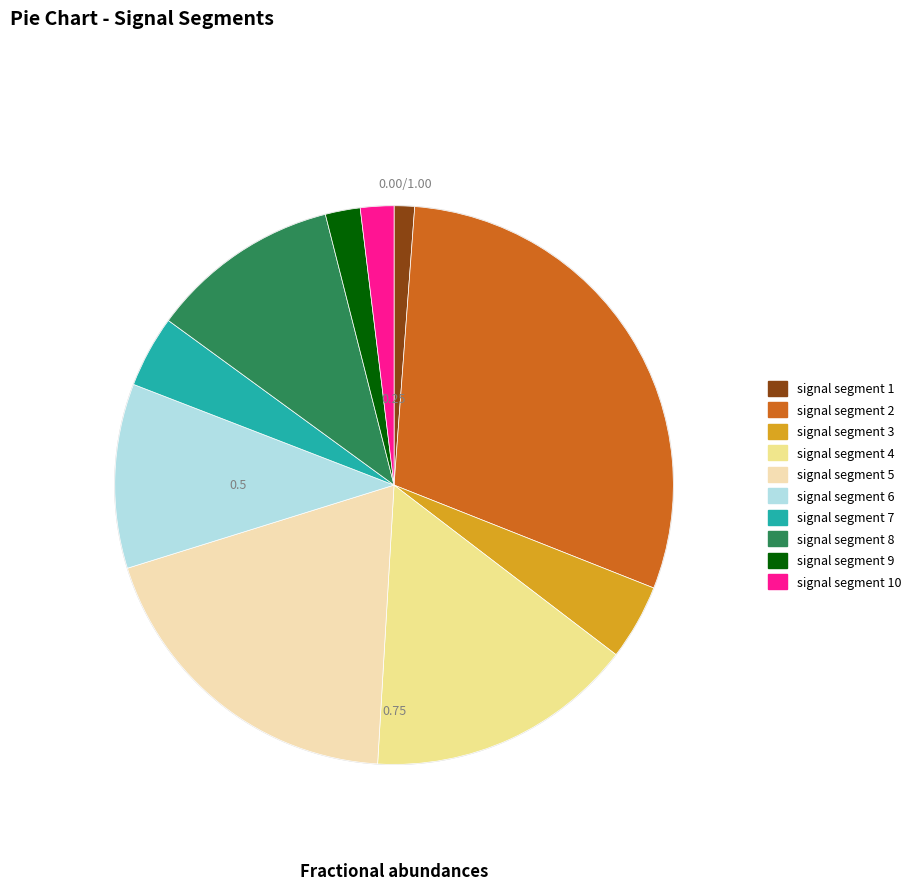

Combined, do signal segment 6 and signal segment 9 account for over 50%?

No